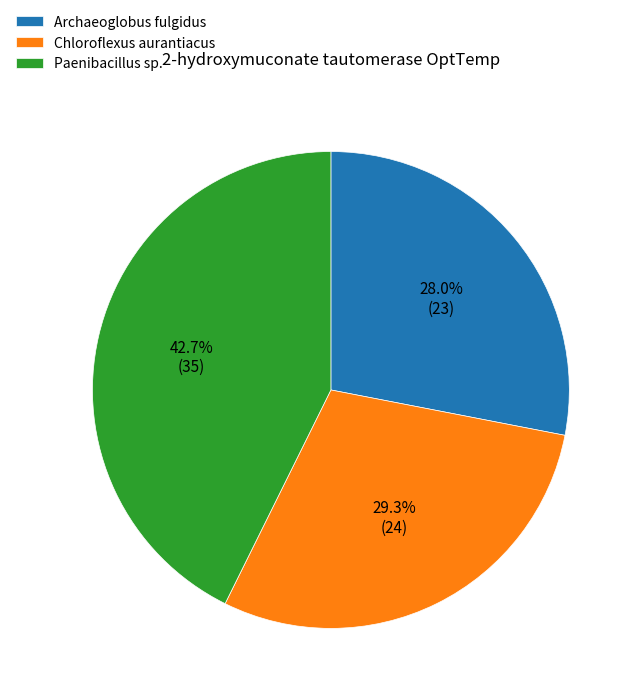

Between Paenibacillus sp. and Archaeoglobus fulgidus, which is larger?

Paenibacillus sp.